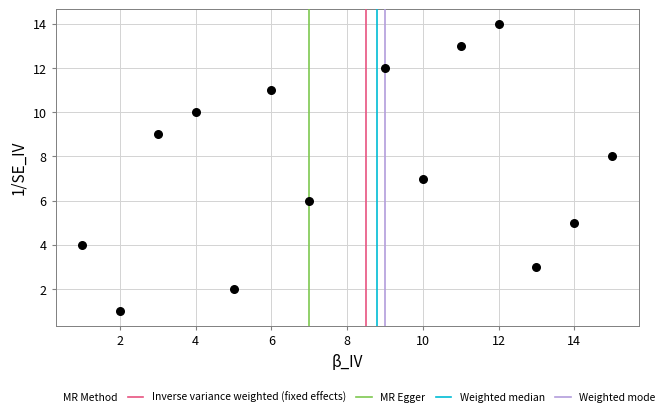

What is the range of X values (max minus min)?

14